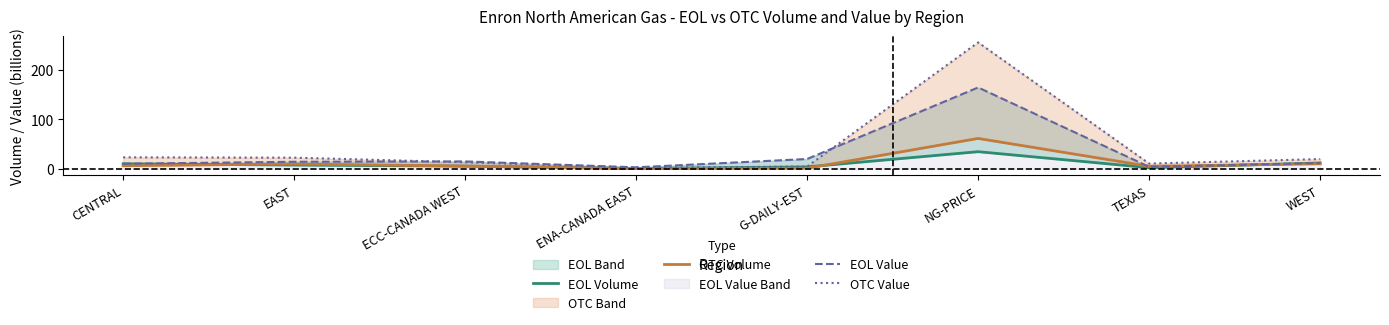

What is the label of the 6th point from the right?

ECC-CANADA WEST